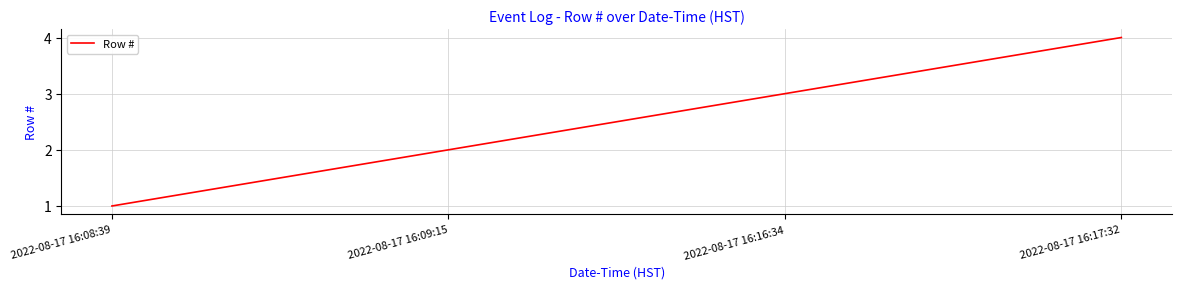

Count the values in the range 2 to 4.

3